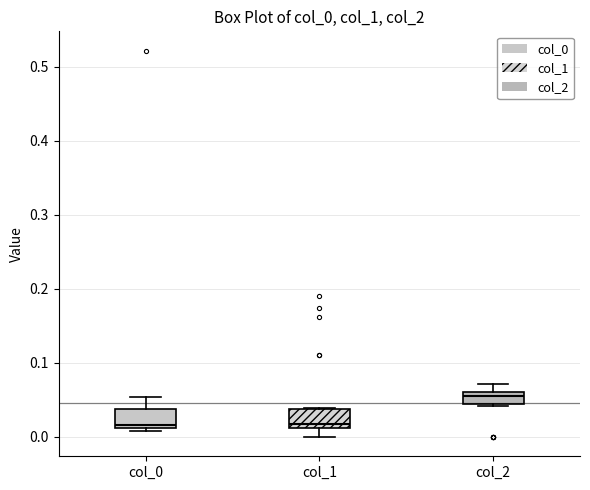

Where does the median line of the box for col_0 sit on the y-axis? The values are not printed on the chart, so give them approximately, as read against the axis.

0.02